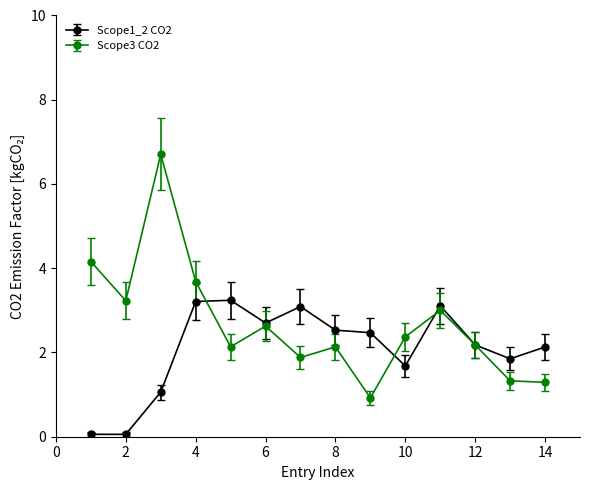

What is the maximum value shown in the chart?

6.7